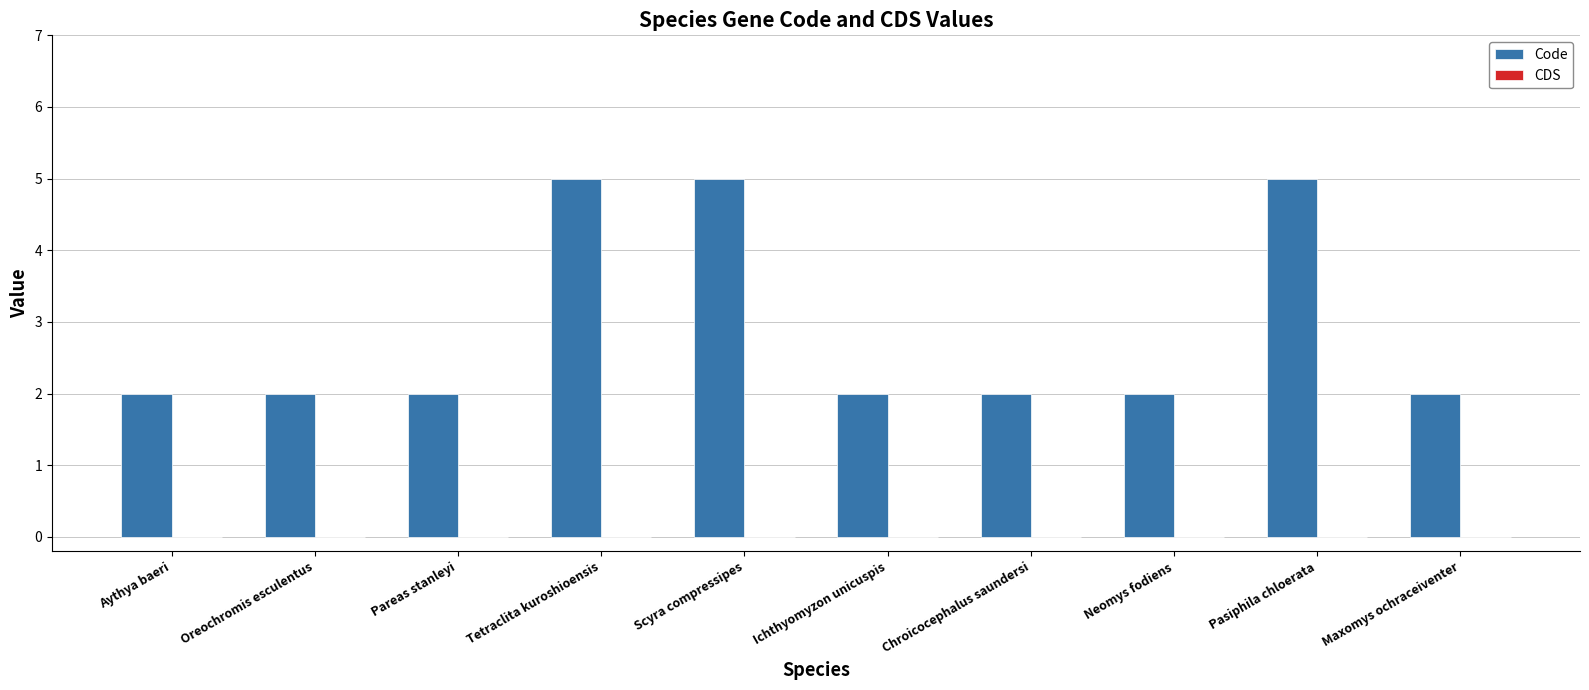

What is the greatest value displayed?

5